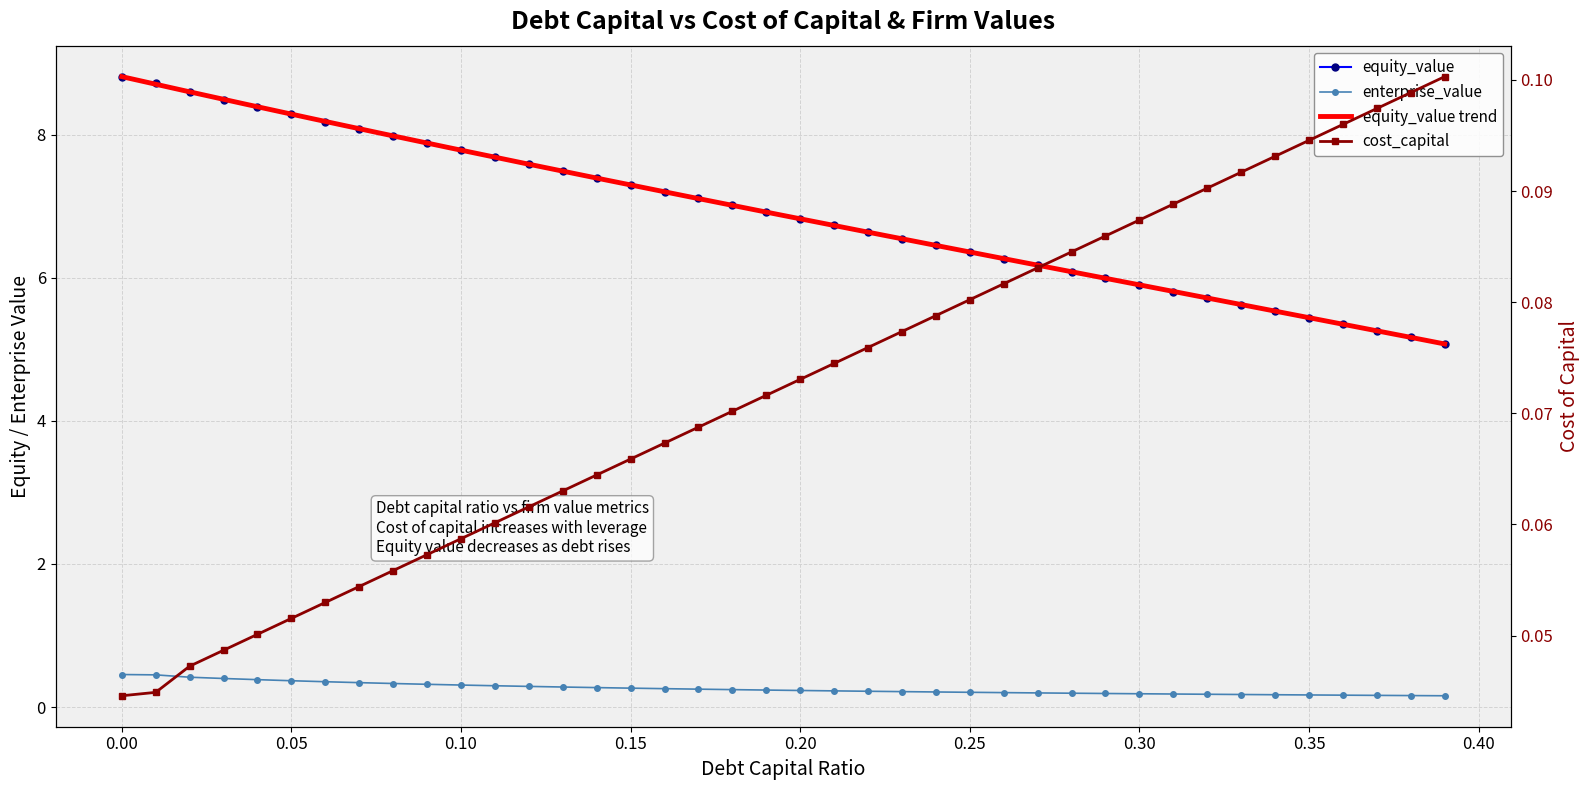

What is the label of the 8th point from the left?

0.07